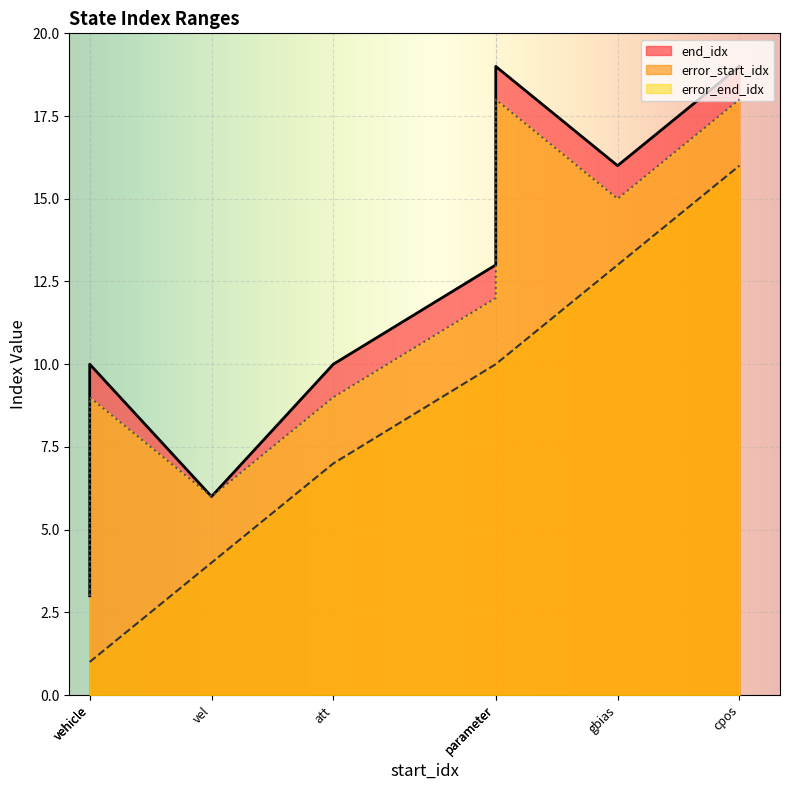

The value of end_idx at gbias is 24. True or false?

False